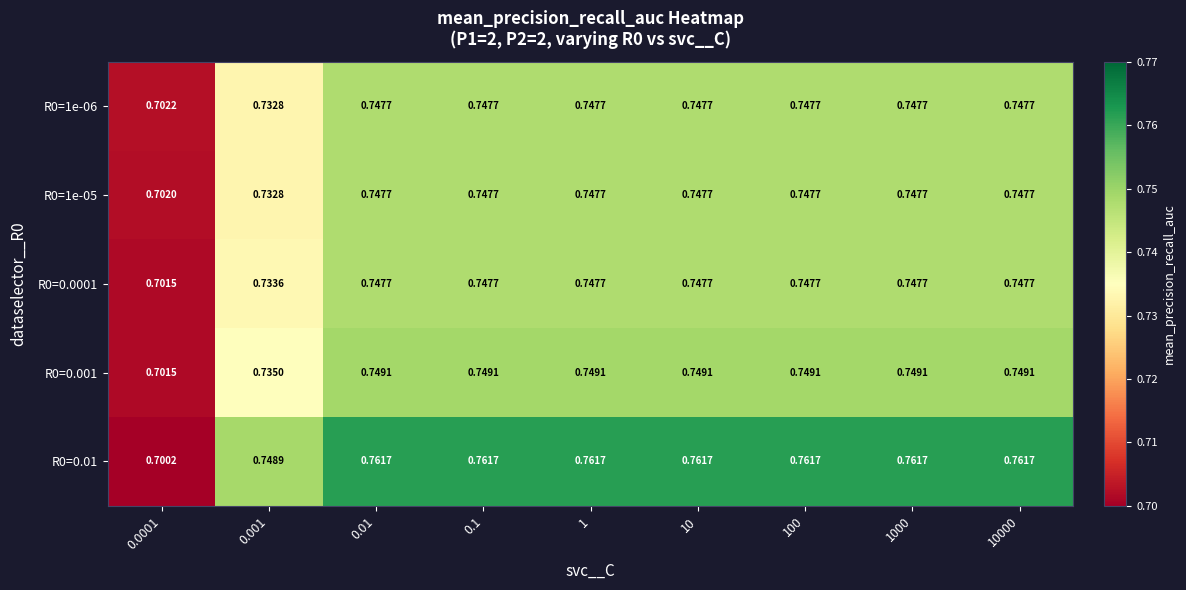

Is the value of R0=1e-05 at 10000 greater than the value of R0=0.01 at 0.001?

No